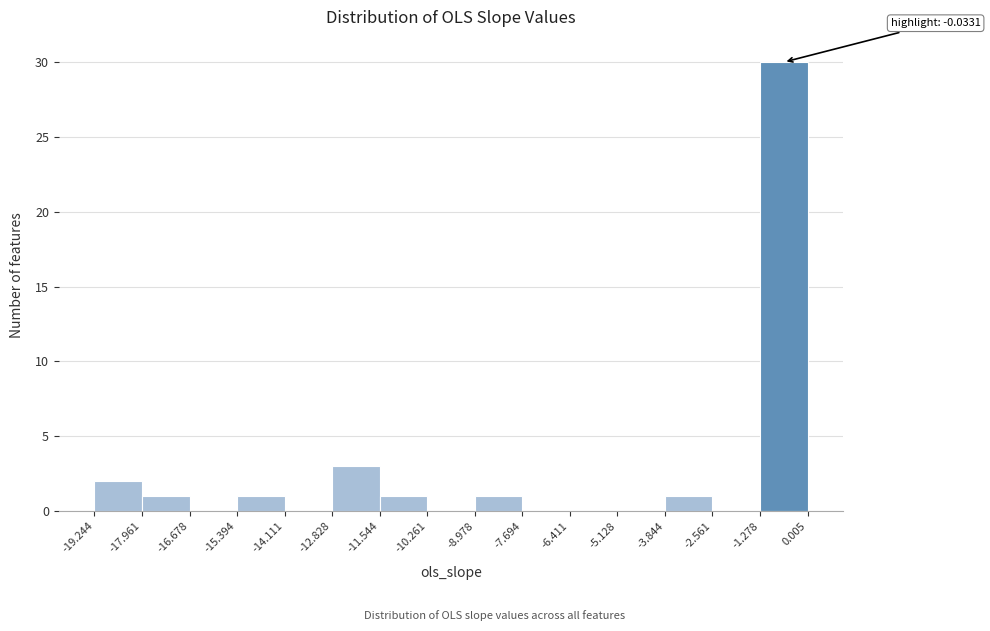

Which range on the x-axis has the tallest bar?

-1.278 to 0.005